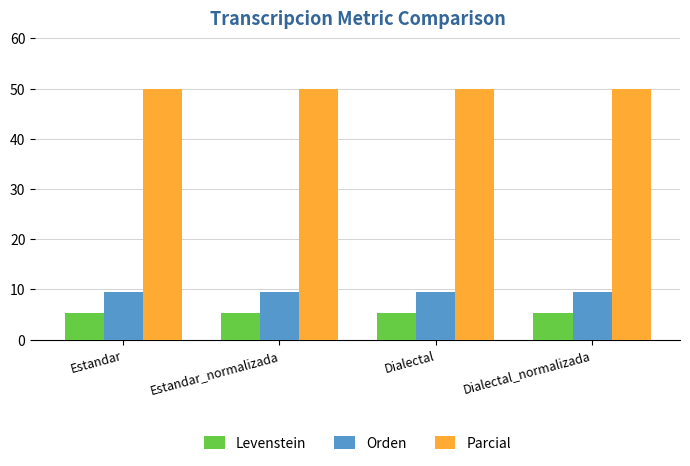

What is the lowest value of the Levenstein series?

5.3